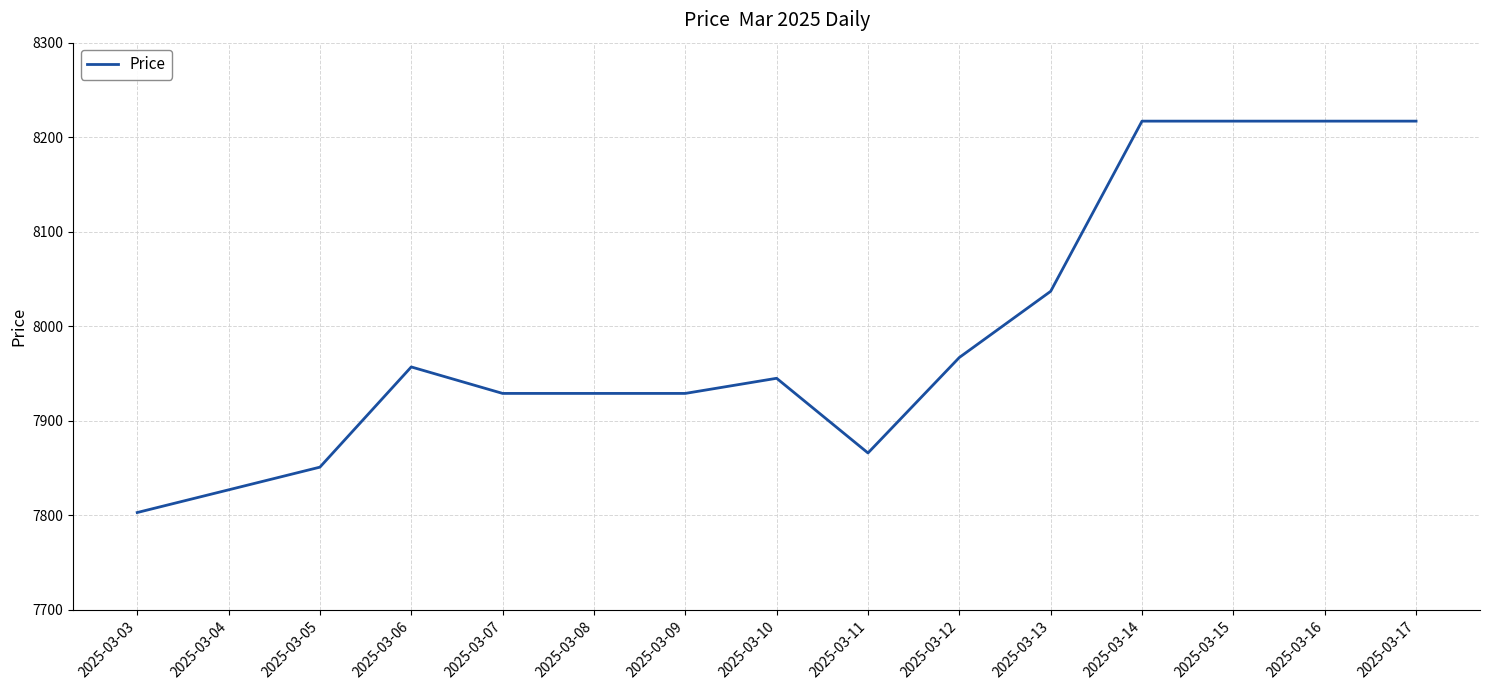

What is the change in value from 2025-03-04 to 2025-03-06?

+130